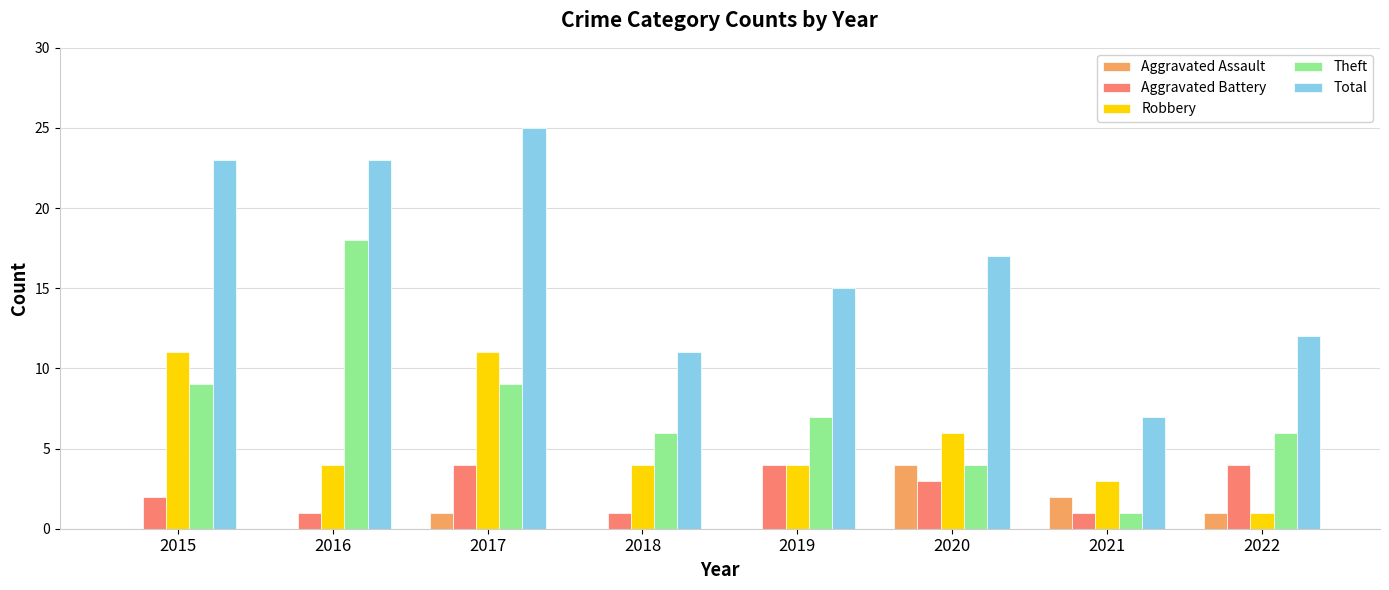

Which series changed the most between 2017 and 2021?

Total